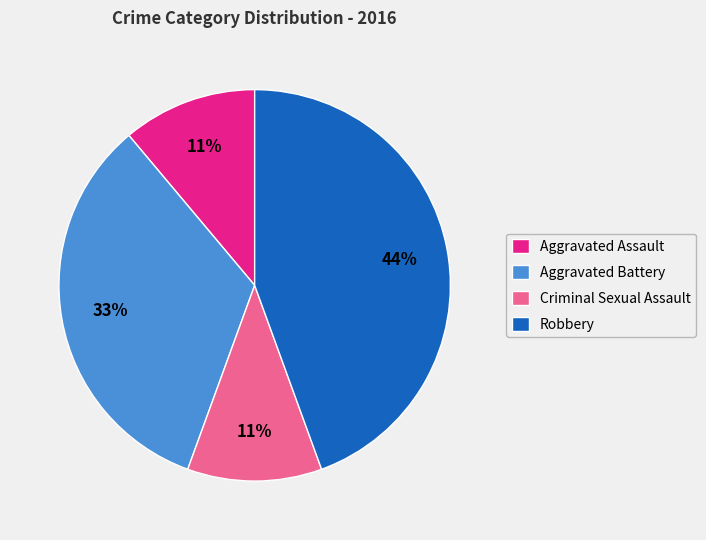

True or false: Aggravated Battery accounts for 43% of the total.

False